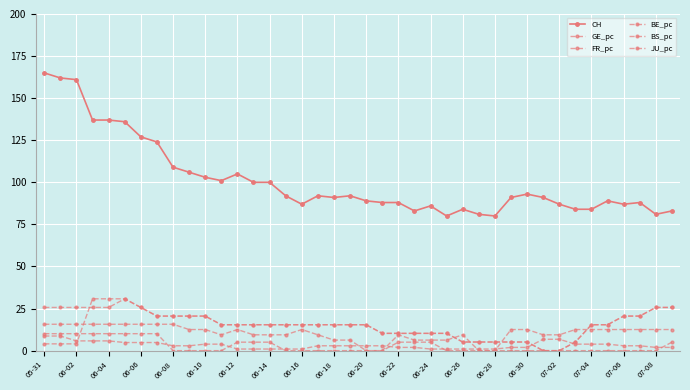

How many values in the BS_pc series exceed 15?

24